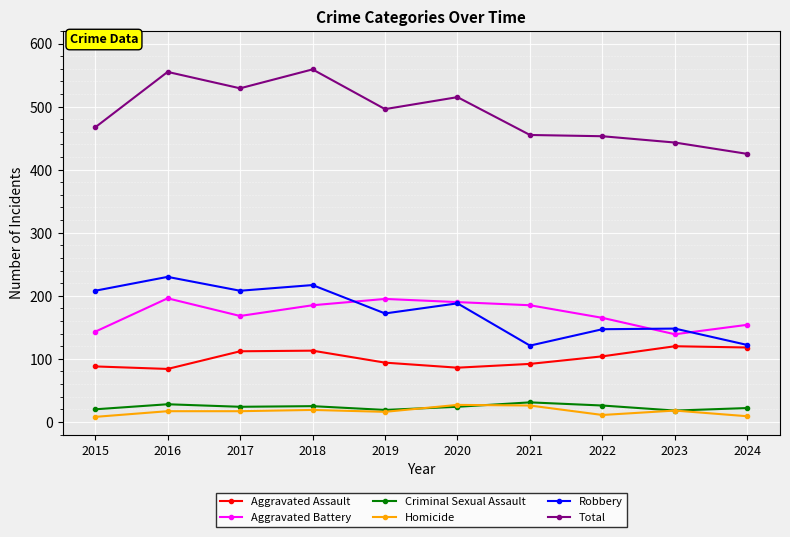

At which label is Robbery closest to 175?

2019